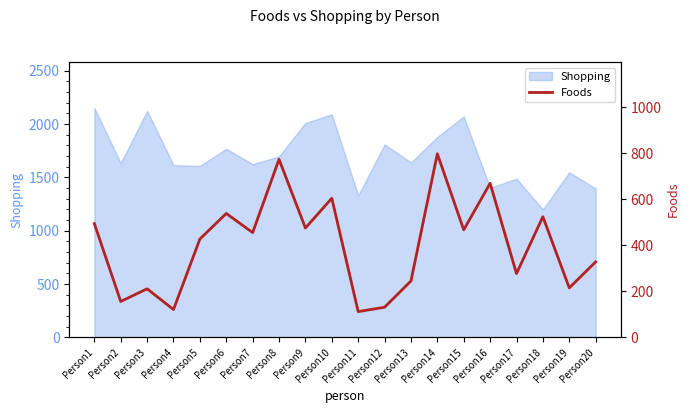

What is the value of the 8th point from the left?

773